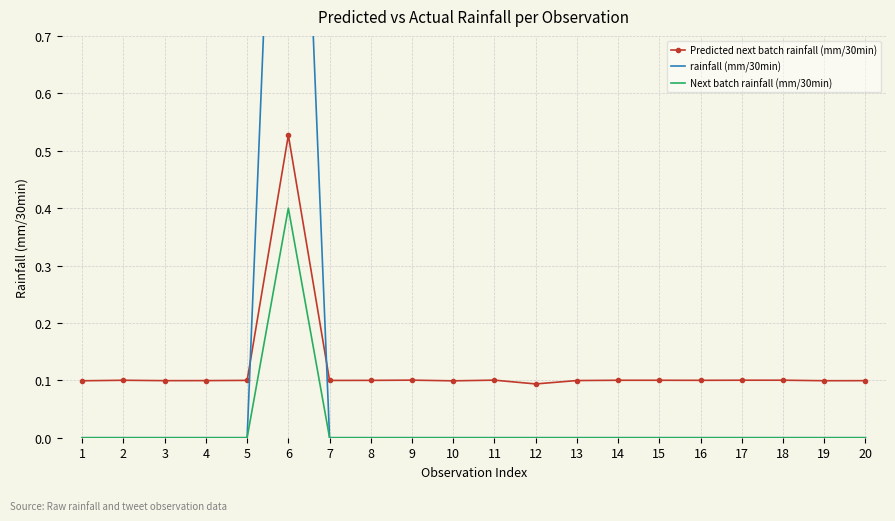

What are all the series names shown in the legend?

Predicted next batch rainfall (mm/30min), rainfall (mm/30min), Next batch rainfall (mm/30min)